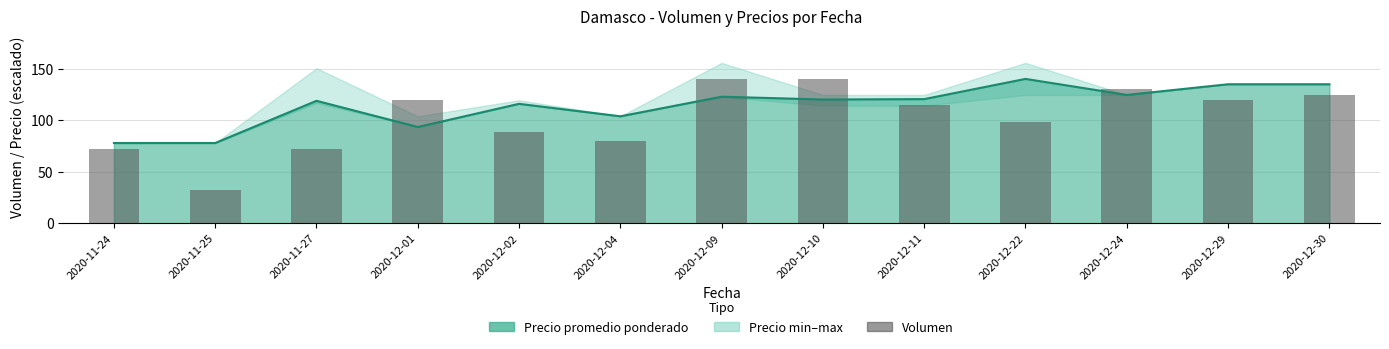

Which category has the highest value across all series?

2020-12-09